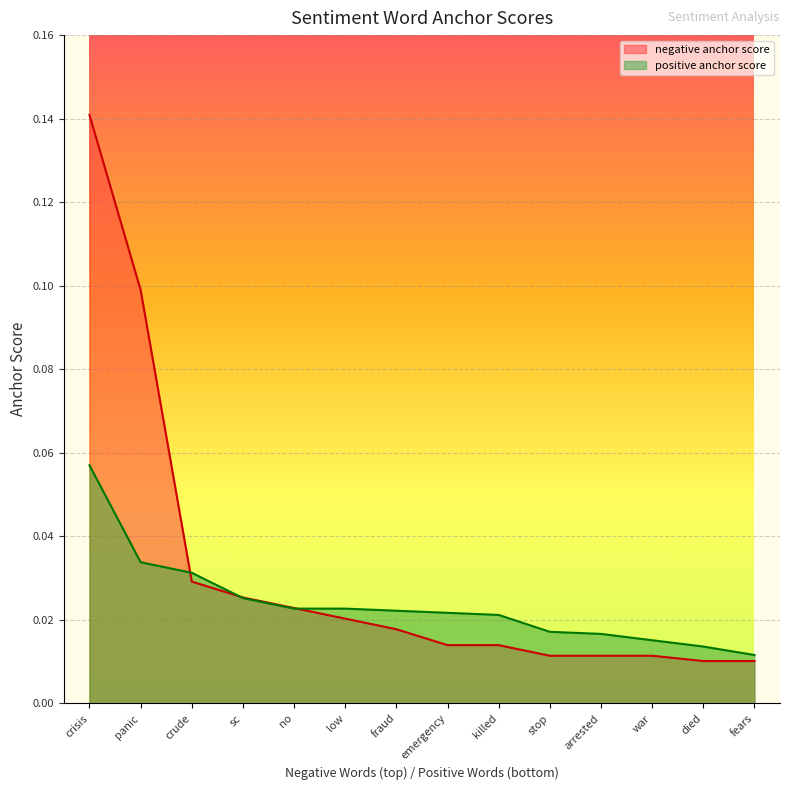

At which category is the sum across all series the highest?

crisis